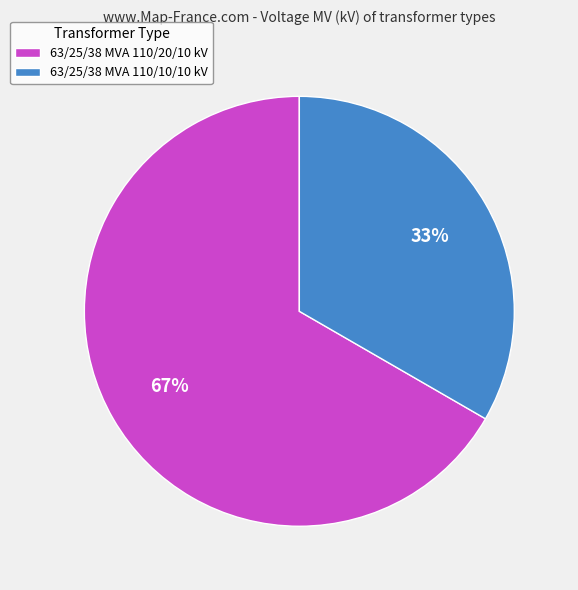

Which slice is the largest?

63/25/38 MVA 110/20/10 kV